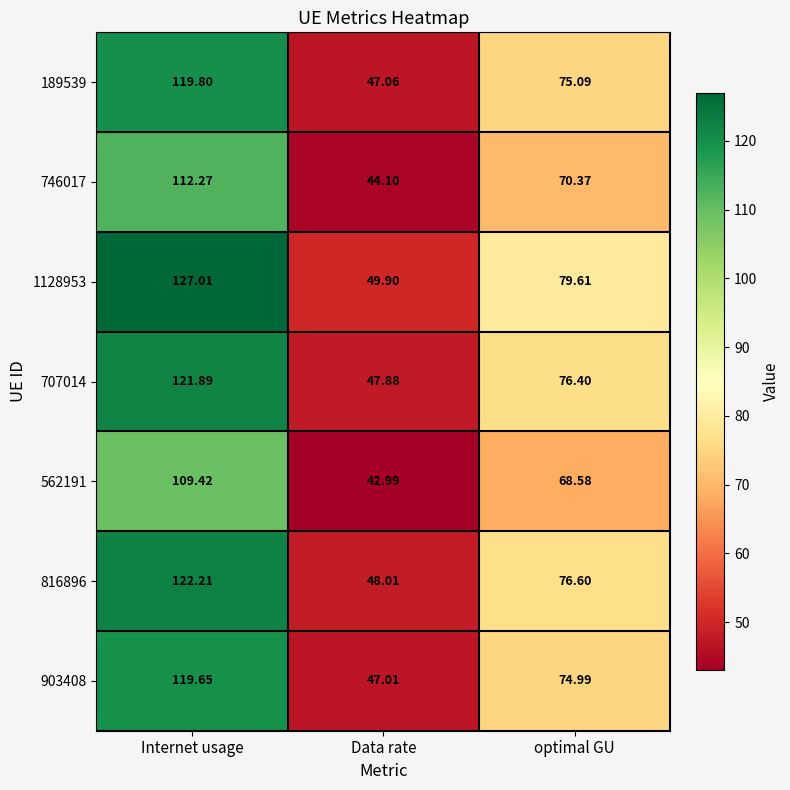

Is the value of 816896 at optimal GU greater than the value of 1128953 at optimal GU?

No